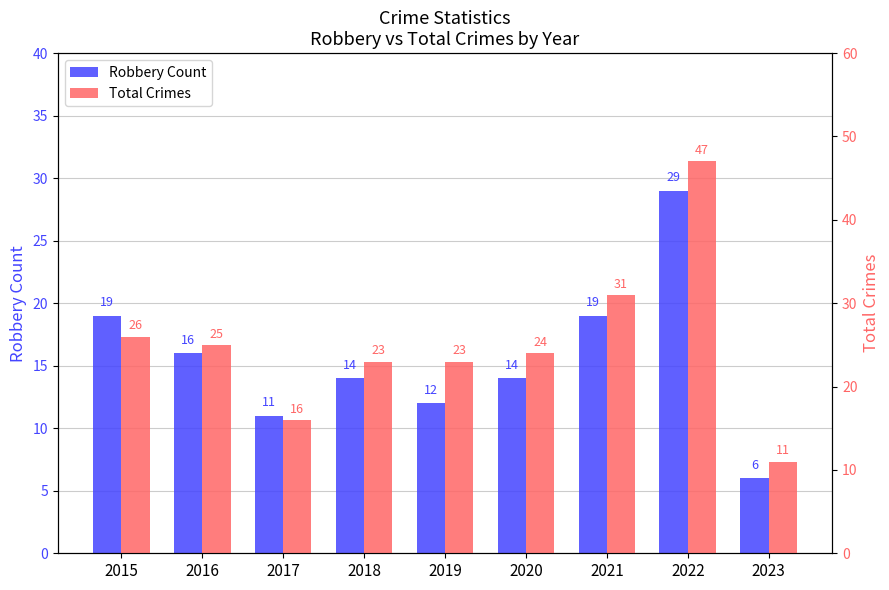

What is the difference between the maximum and minimum values in the Robbery Count series?

23